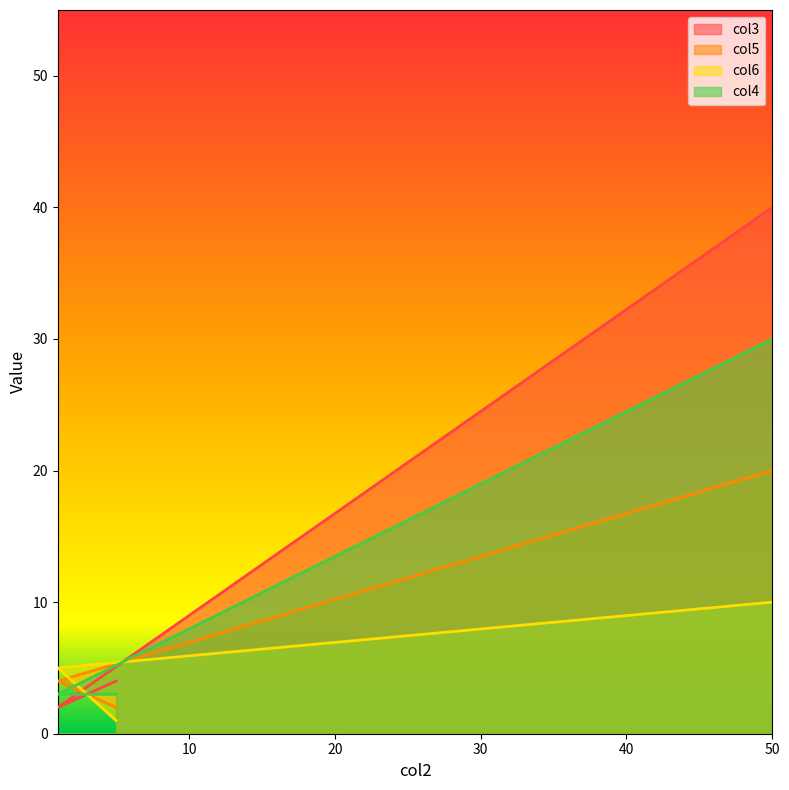

Reading left to right, transcribe all the data shown in this chart.

col3: 5=4	1=2	50=40
col5: 5=2	1=4	50=20
col6: 5=1	1=5	50=10
col4: 5=3	1=3	50=30